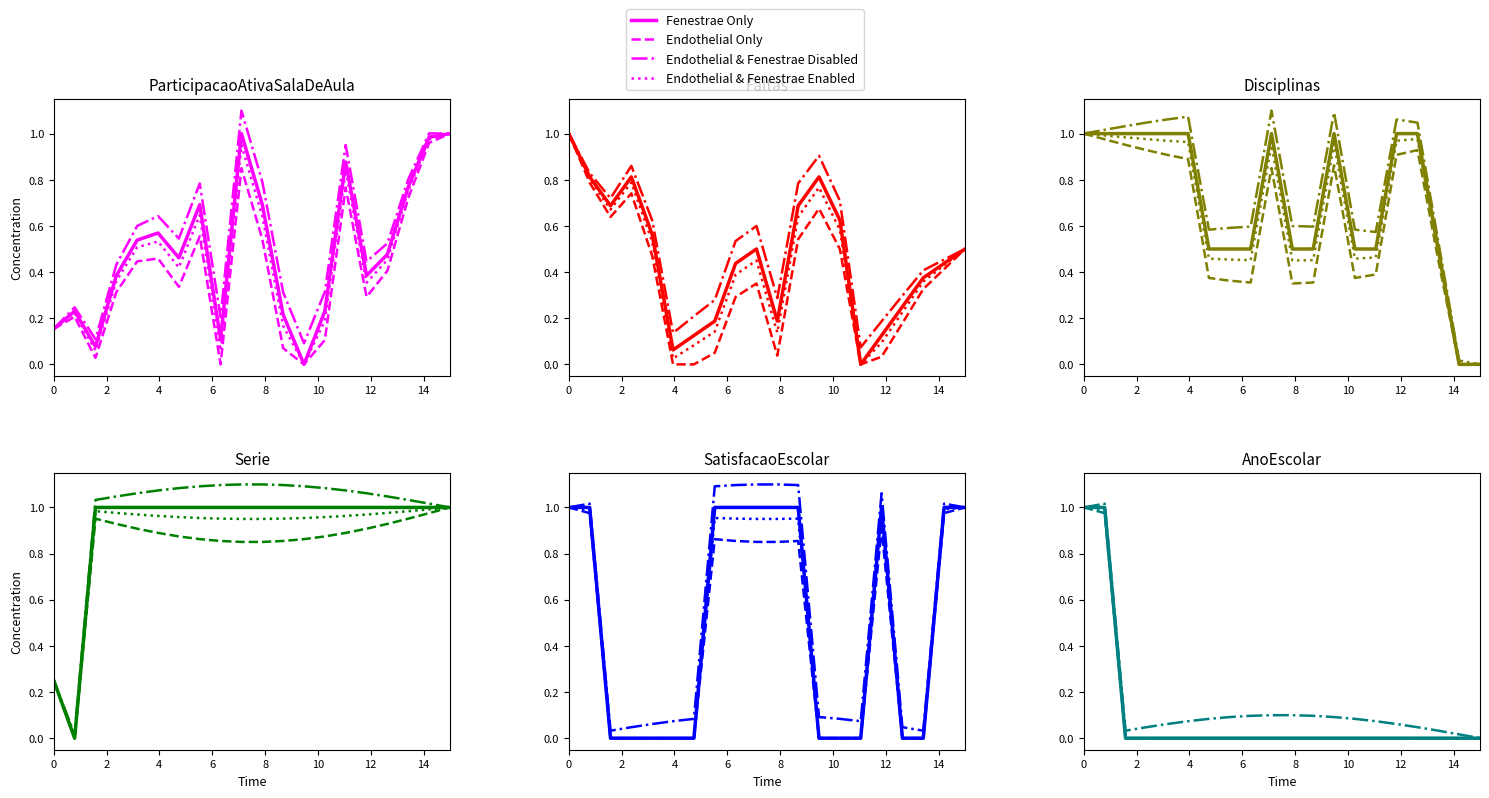

True or false: Endothelial Only and Endothelial & Fenestrae Disabled cross at least once.

False